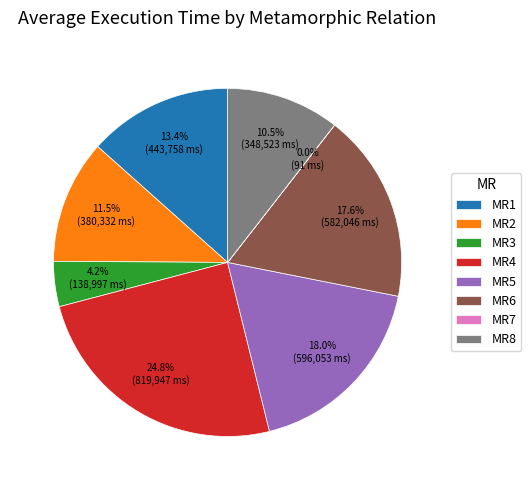

Which slice is the largest?

MR4